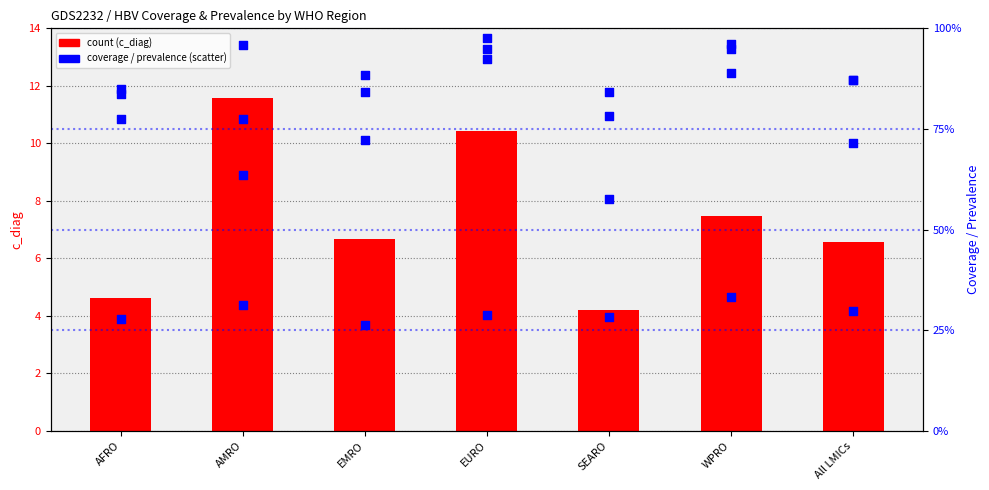

At how many categories does at least one series exceed 4?

7